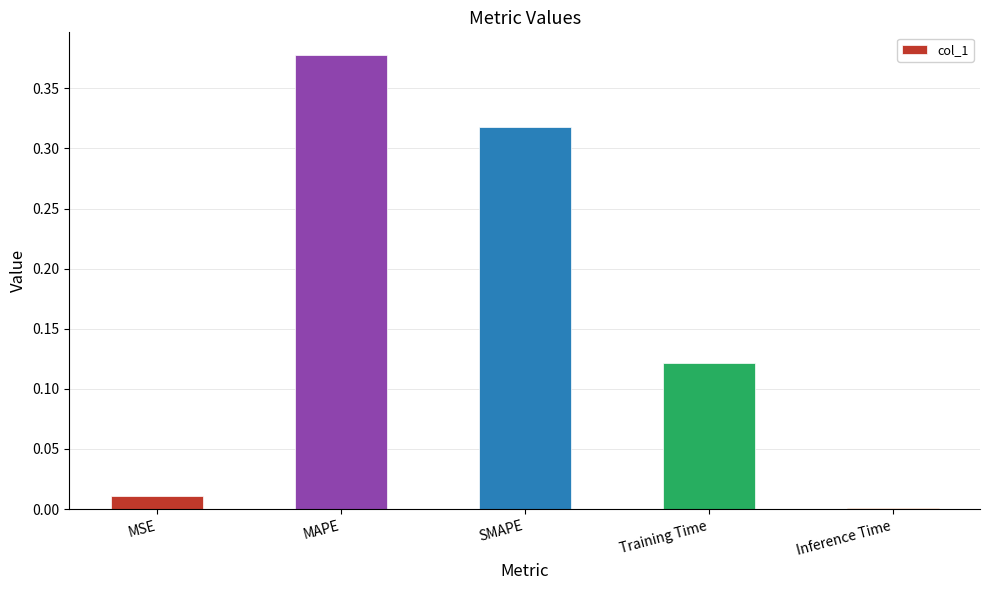

What is the sum of all values?

0.8